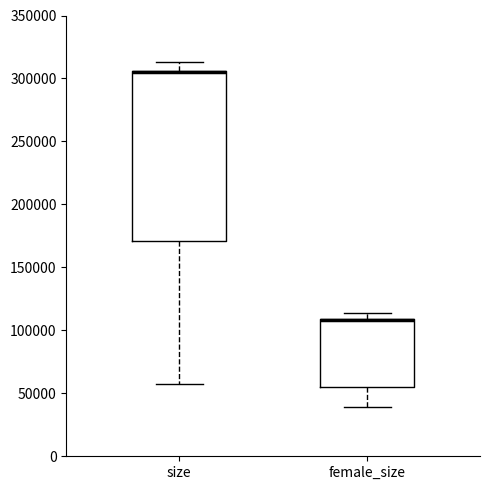

Reading left to right, transcribe this box plot: for each box, give where its median line is, the range the box spans, and where its two whiskers end, as read against the y-axis. The values are not printed on the chart, so give them approximately, as read against the axis.

size: median 305000 (drawn on the box's upper edge), box 170000 to 305000, whiskers 55000 to 315000
female_size: median 110000 (drawn on the box's upper edge), box 55000 to 110000, whiskers 40000 to 115000